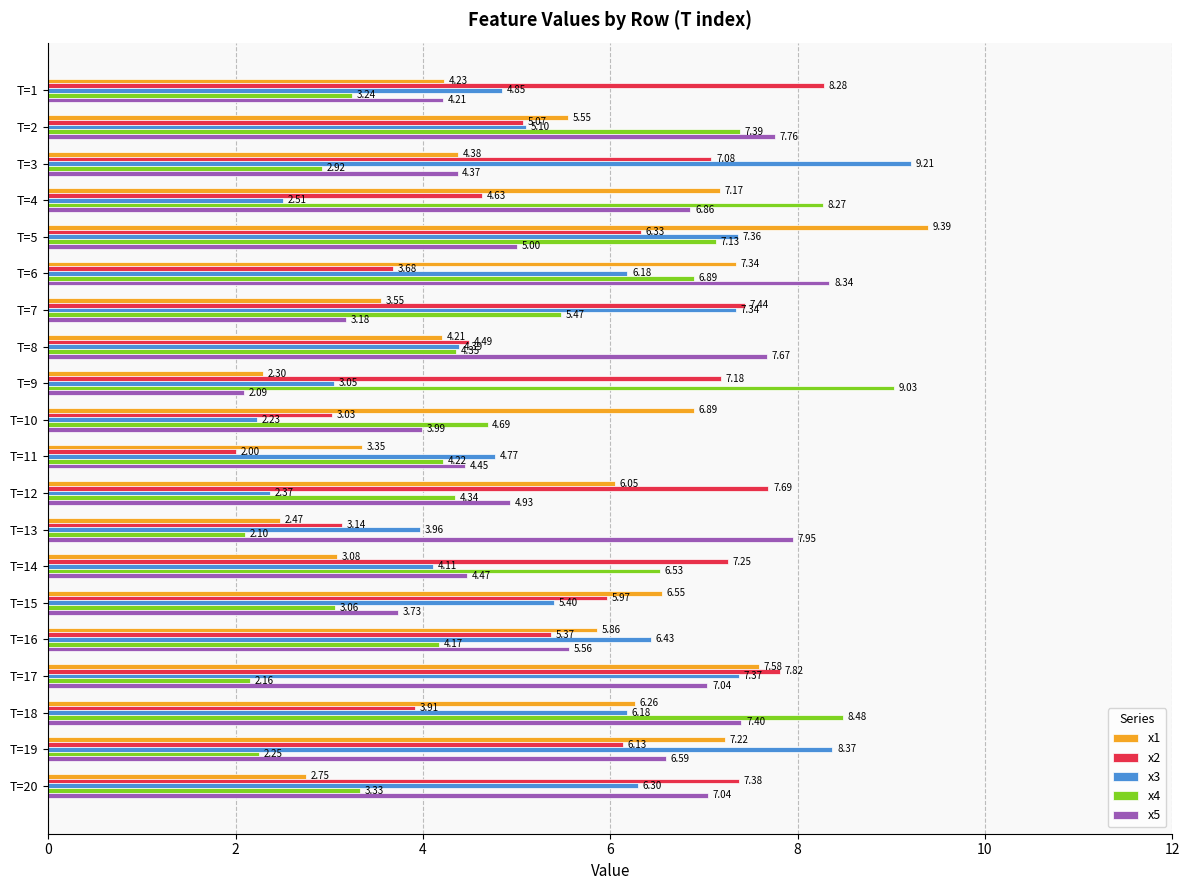

Rank the series at T=9 from lowest to highest value.

x5, x1, x3, x2, x4